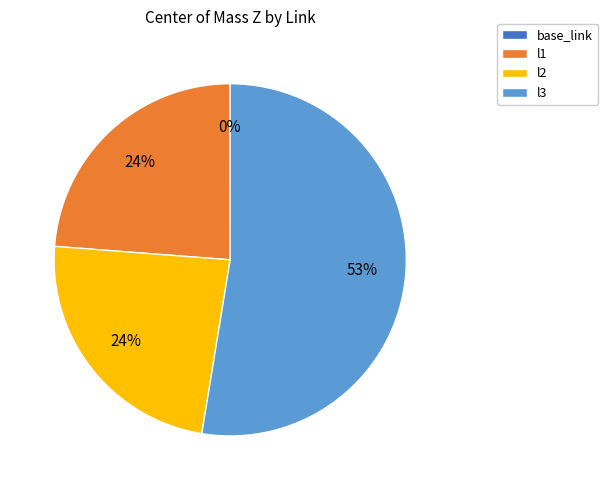

To the nearest percent, what percentage of the pie is l1?

24%